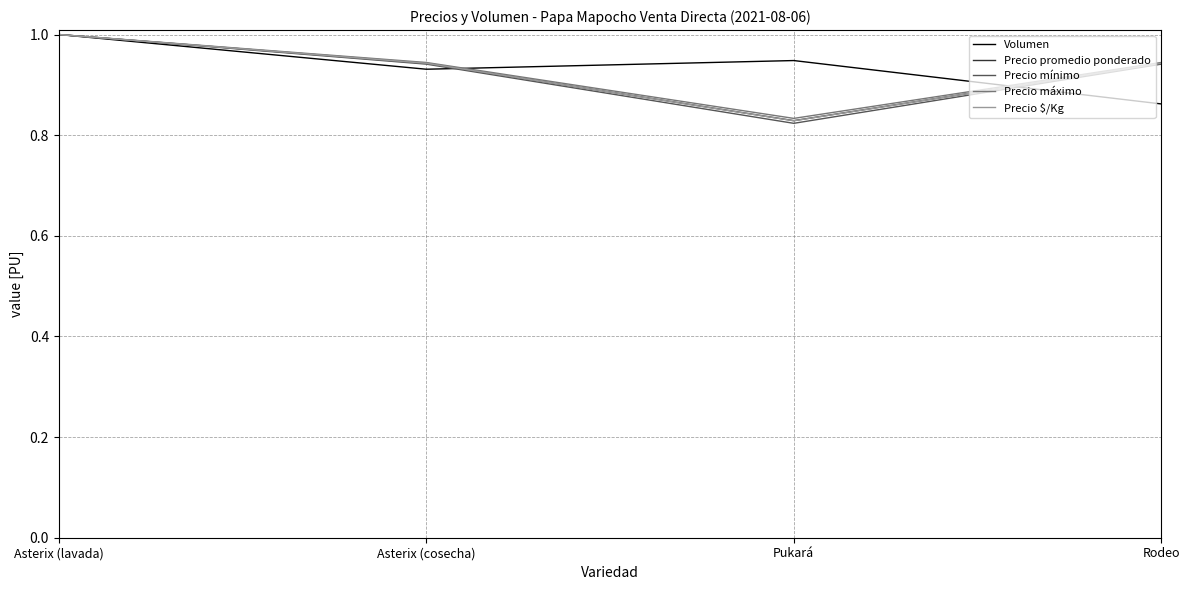

The Precio máximo series shows 1.0 at Asterix (lavada). True or false?

True